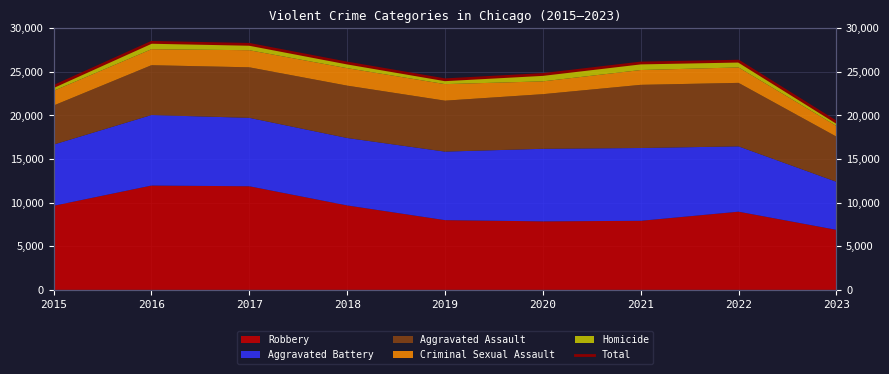

What is the value of the 6th point from the left?

24694